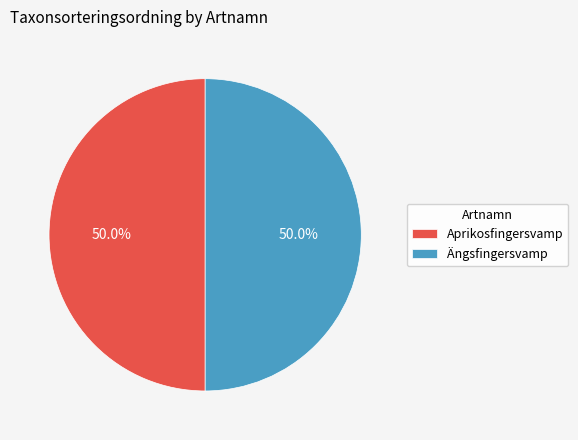

Approximately how many times larger is the value at Ängsfingersvamp compared to Aprikosfingersvamp?

1.0